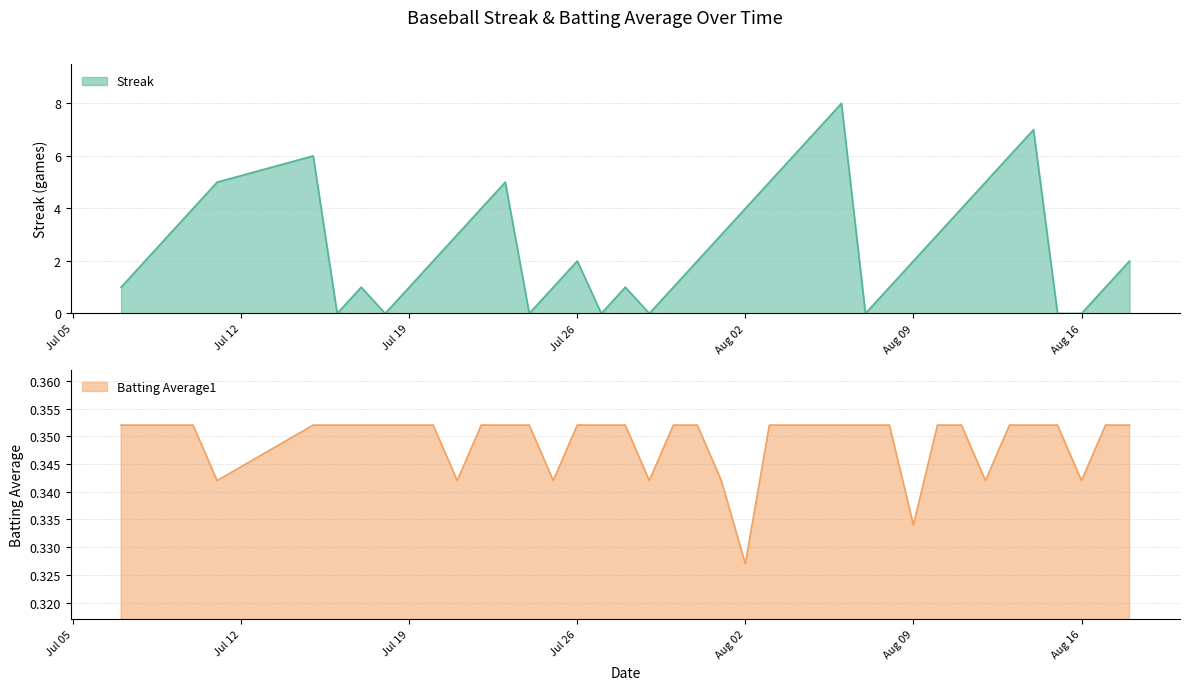

What are all the series names shown in the legend?

Streak, Batting Average1